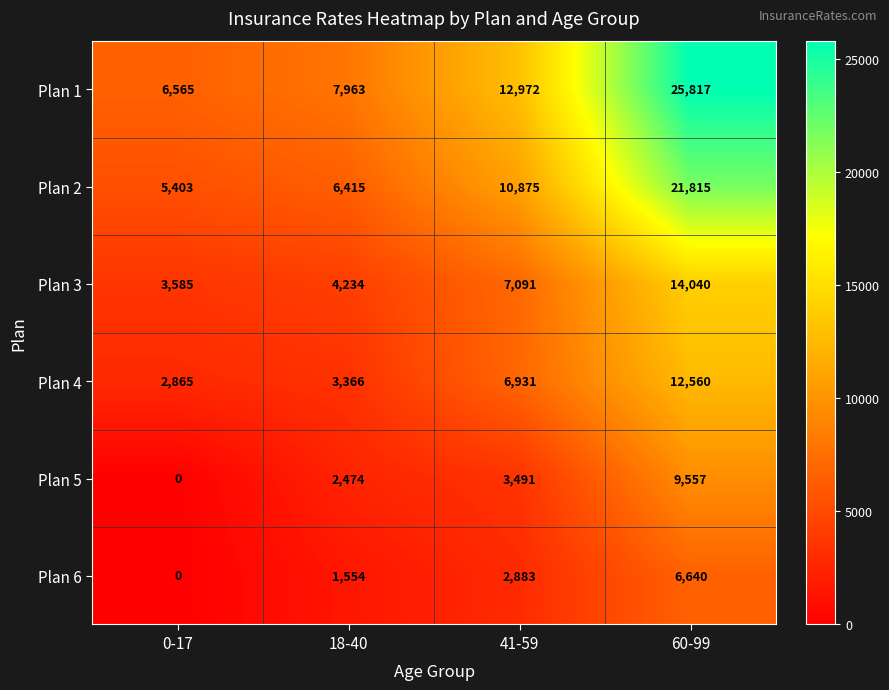

At which label is Plan 1 closest to 16191?

41-59